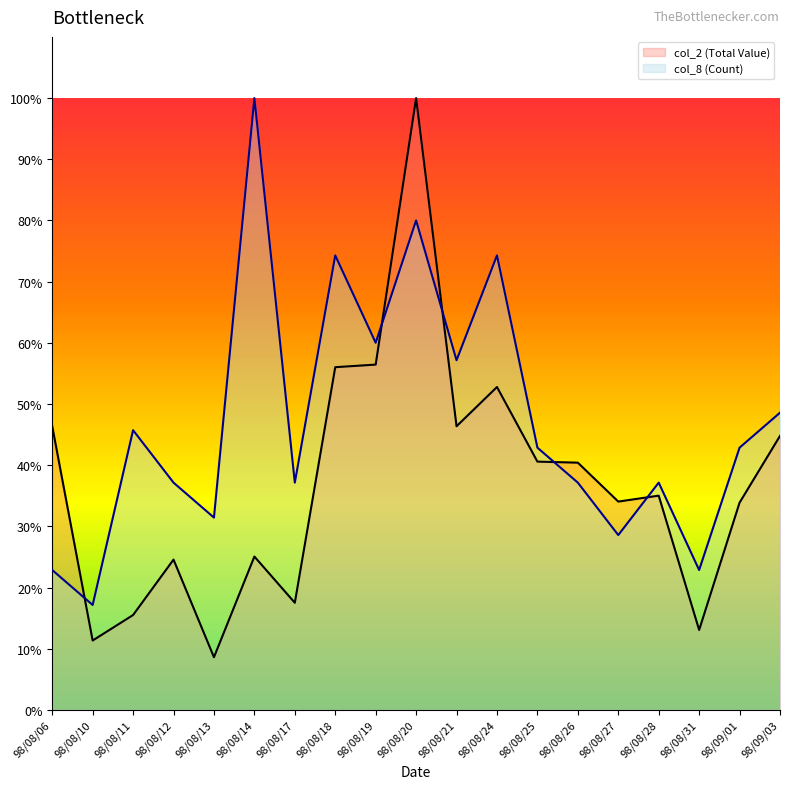

Does the chart display data point markers on the line(s)?

No